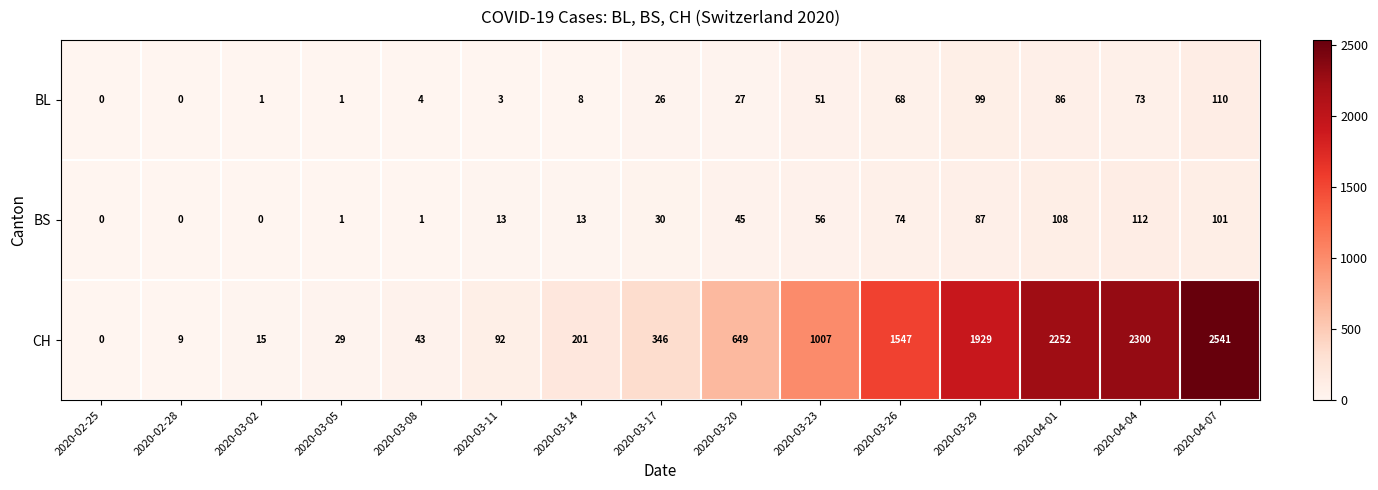

True or false: BL has a value of 88 at 2020-03-23.

False